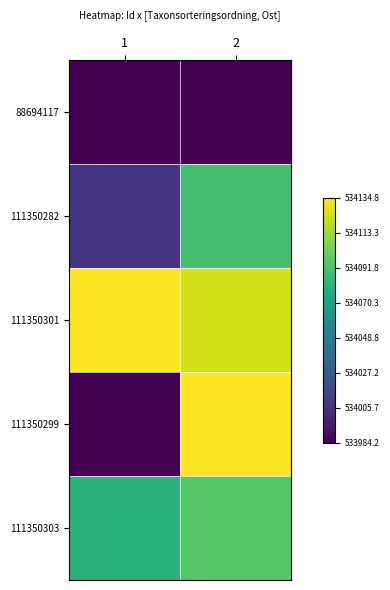

Reading right to left, extract all data points from this chart.

88694117: 2=0.0	1=0.0
111350282: 2=0.7	1=0.2
111350301: 2=0.9	1=1.0
111350299: 2=1.0	1=0.0
111350303: 2=0.7	1=0.6